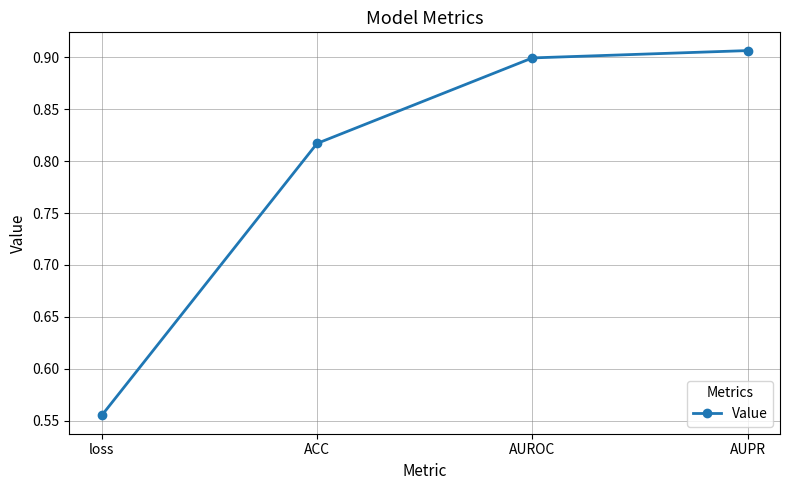

Count the values in the range 0 to 1.

4